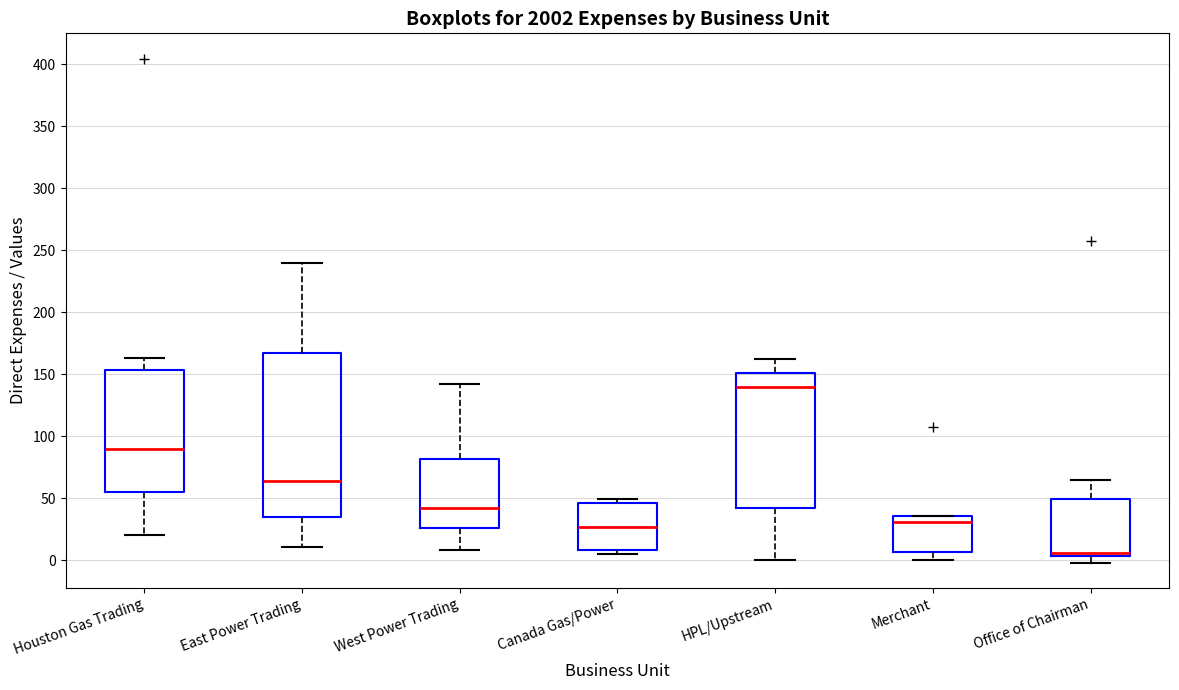

Comparing the boxes themselves (not the whiskers), which one is the tallest?

East Power Trading